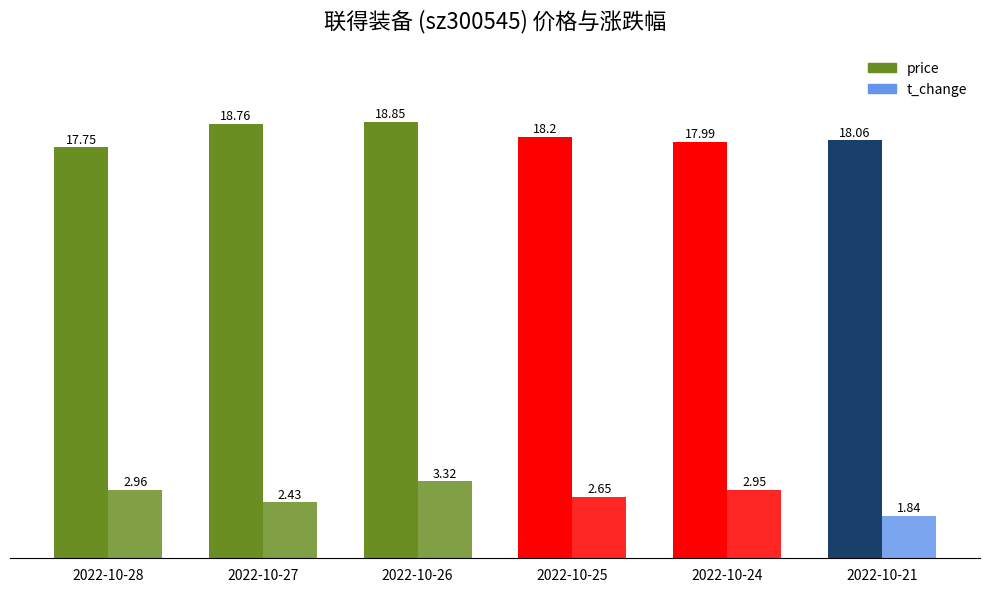

Is the value of t_change at 2022-10-25 greater than the value of price at 2022-10-24?

No